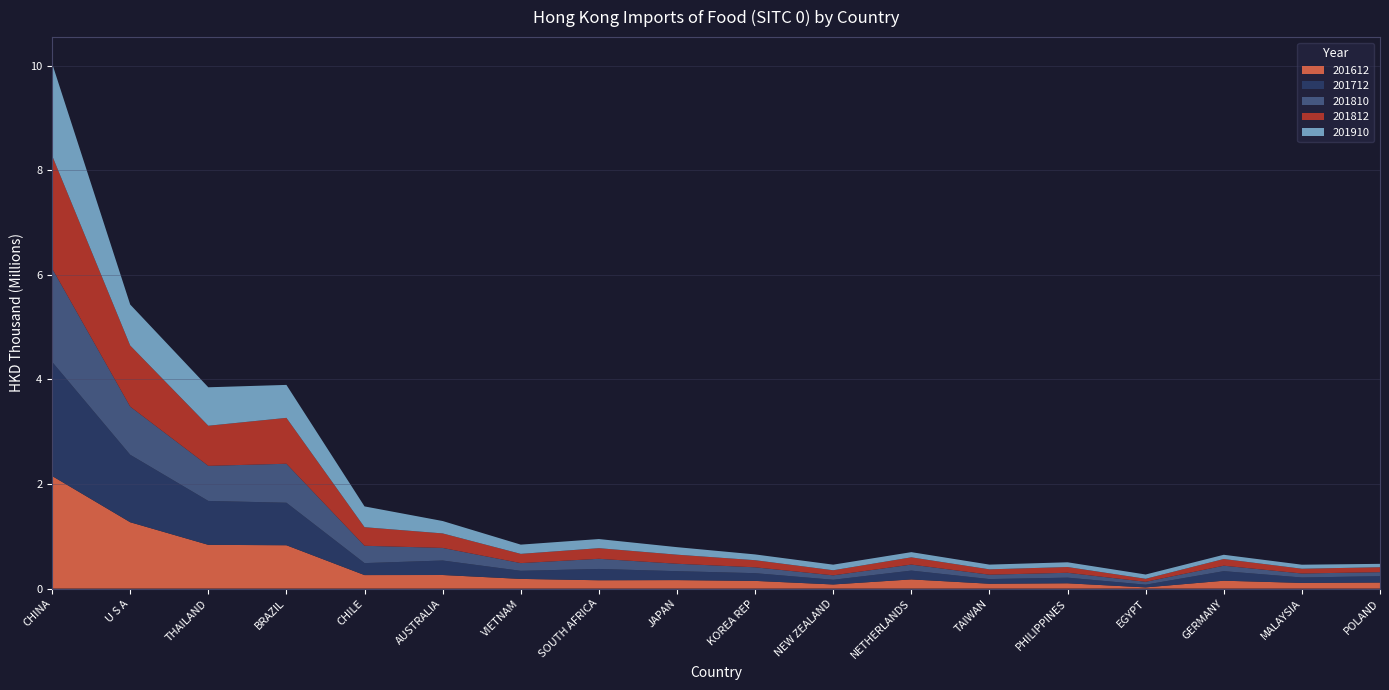

Reading left to right, transcribe all the data shown in this chart.

201612: 2153846.0	1269114.4	836745.1	829014.0	258184.9	259889.5	185322.7	159320.7	162264.1	147204.6	79001.8	175616.2	92969.6	101443.7	22664.2	150588.1	108785.6	115793.5
201712: 2183100.0	1290703.1	839907.5	813278.5	229095.3	277099.5	154722.0	216247.7	170819.3	147789.4	89784.4	168609.1	89057.2	107698.5	52249.3	182780.1	103229.4	121664.4
201810: 1787355.9	921053.4	670902.9	745709.1	331715.0	240774.6	147232.6	194230.9	142101.7	111991.9	84676.7	115089.5	83613.5	93204.1	54911.7	104511.9	76797.0	76675.0
201812: 2159145.3	1168396.8	767508.7	877601.9	355422.9	277766.9	176830.0	203430.1	173549.9	136303.1	97176.8	138614.3	102489.1	110235.5	57465.1	128205.0	90808.5	94591.7
201910: 1762955.7	784058.6	735459.3	630505.9	397412.0	236836.6	176714.3	174416.5	143754.5	110363.0	107109.7	99267.6	90480.1	90467.3	81988.4	80643.2	77209.8	64555.6